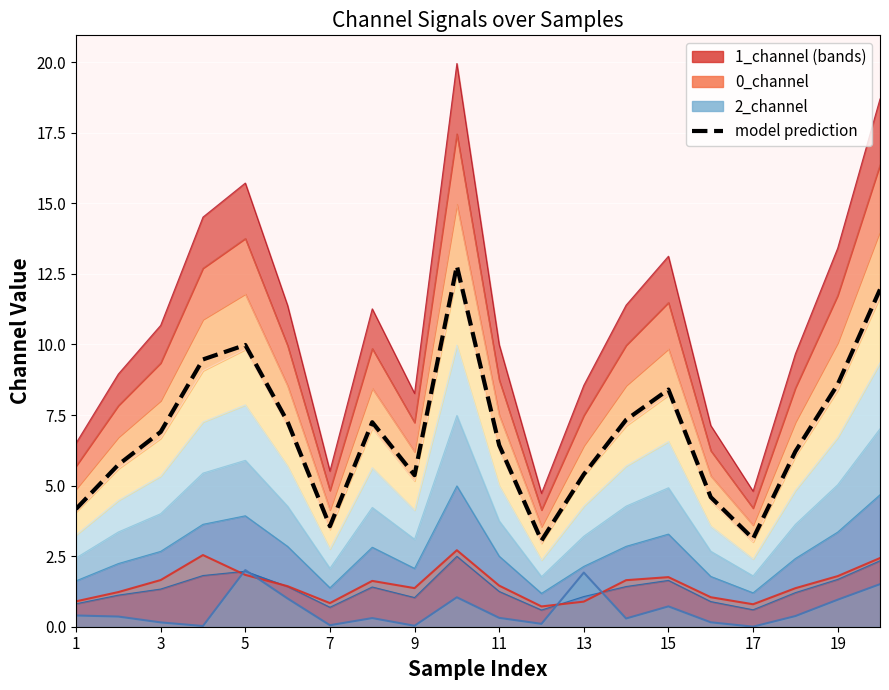

What is the sum of the values at 17 and 11?

8.4